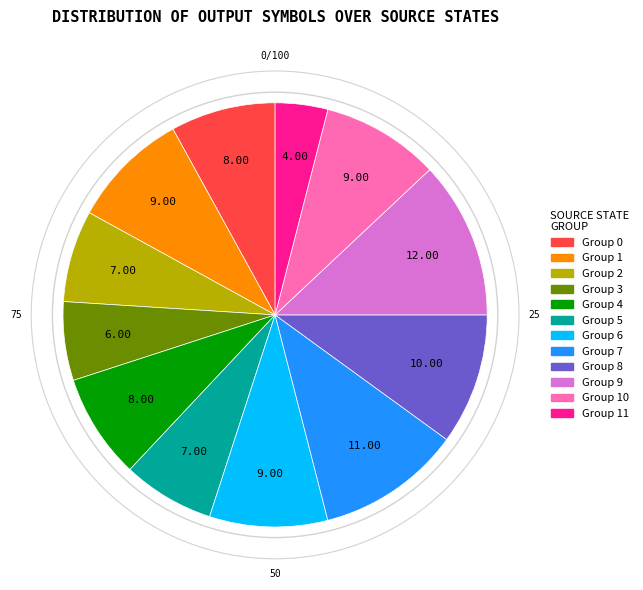

Combined, do Group 8 and Group 5 account for over 50%?

No